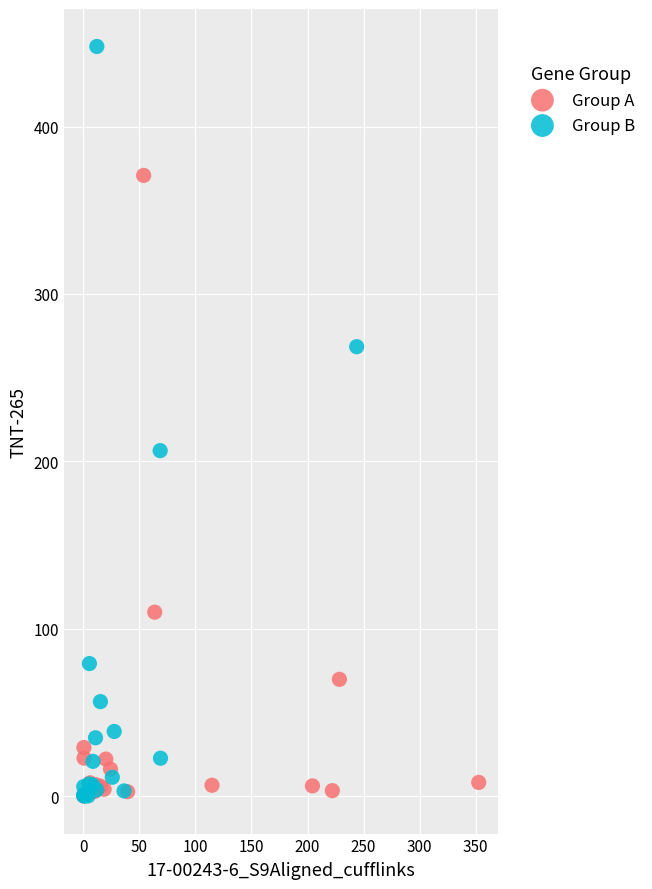

Which series has the largest Y range (max minus min)?

Group B